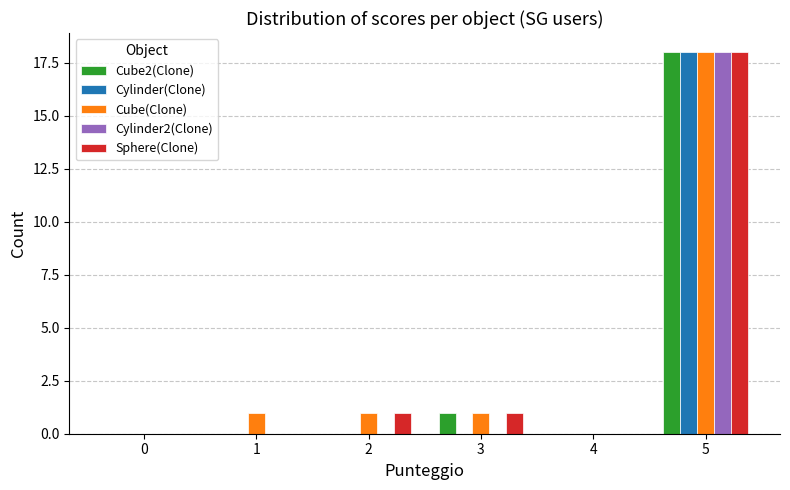

What is the sum of all Cylinder(Clone) values?

18